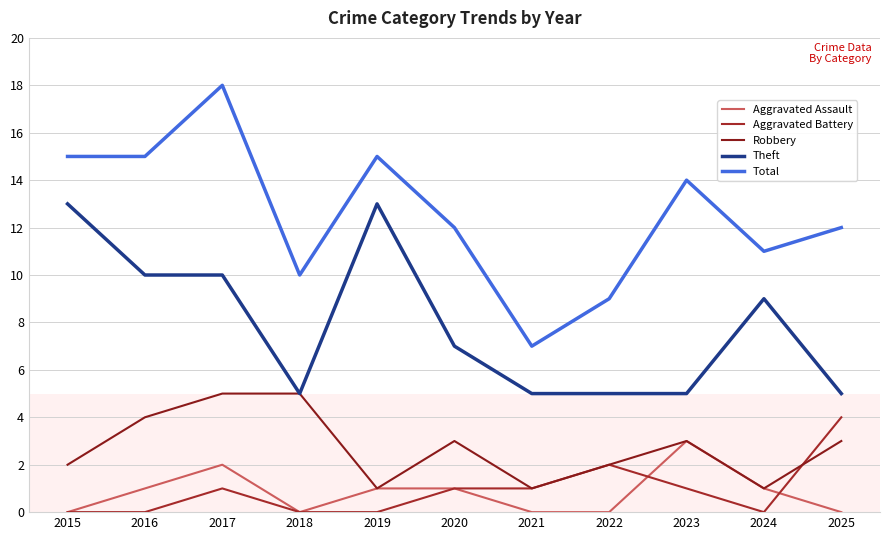

In Aggravated Assault, how many points are higher than both neighbors (excluding endpoints)?

2